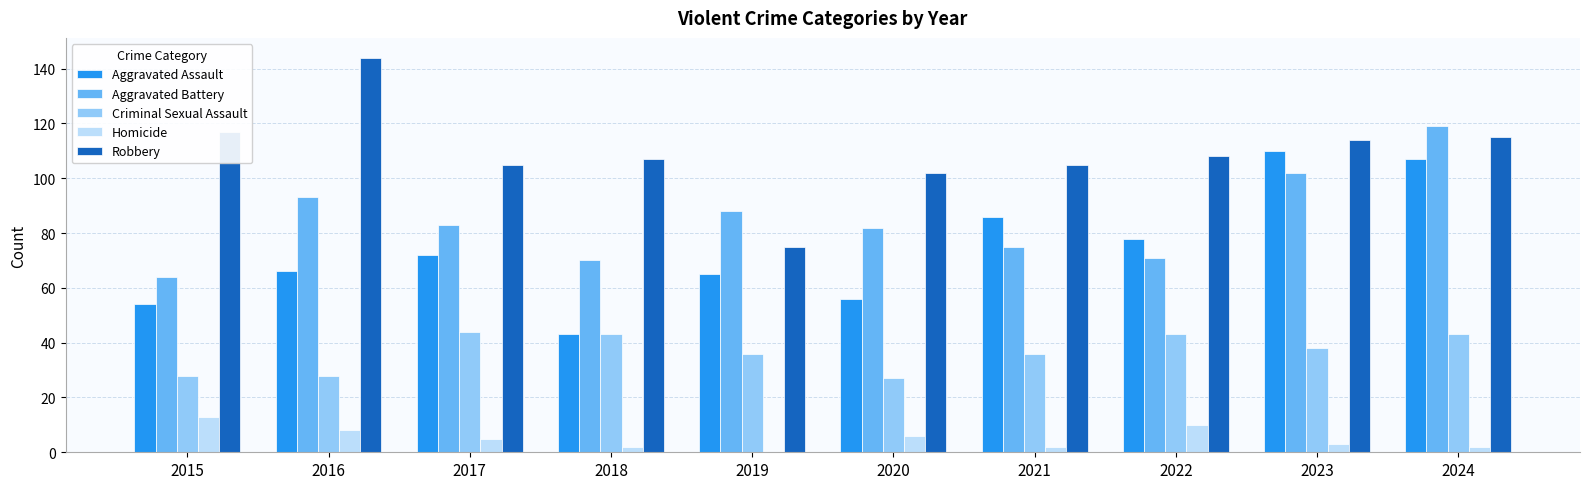

How many groups of bars are there?

10